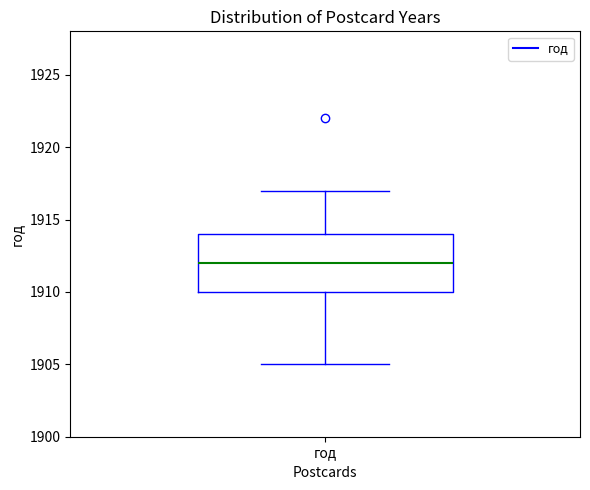

Where does the upper whisker of the box for год end on the y-axis? The values are not printed on the chart, so give them approximately, as read against the axis.

1917